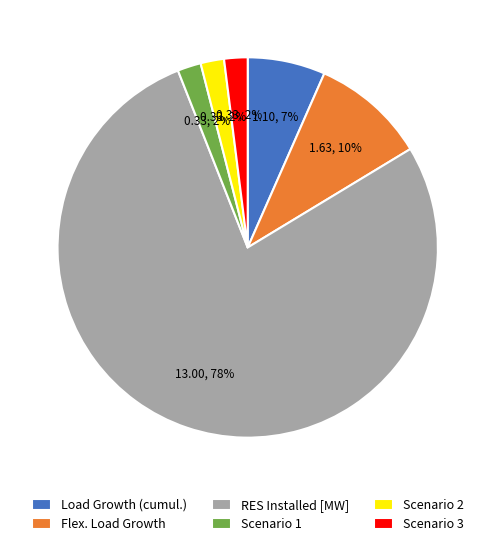

Count the number of slices in the pie.

6